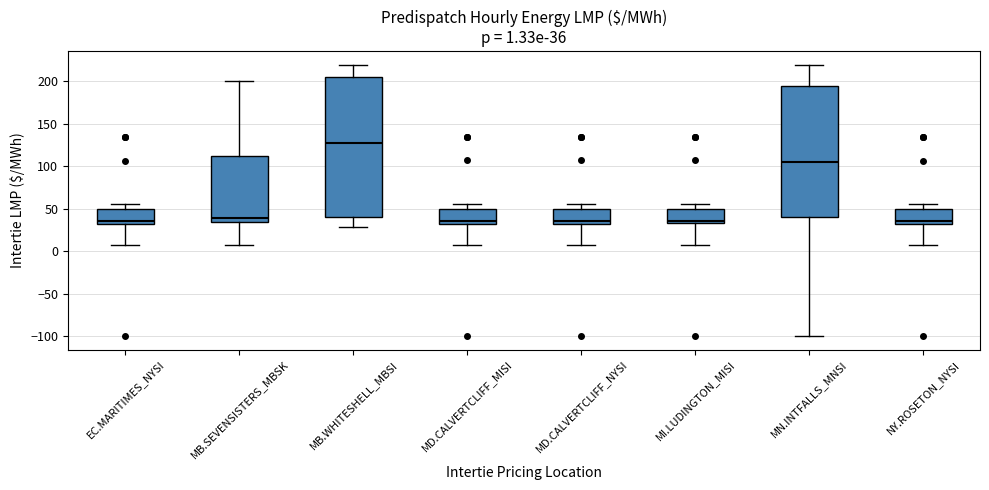

Which box is the tallest, from its lower edge to its upper edge?

MB.WHITESHELL_MBSI